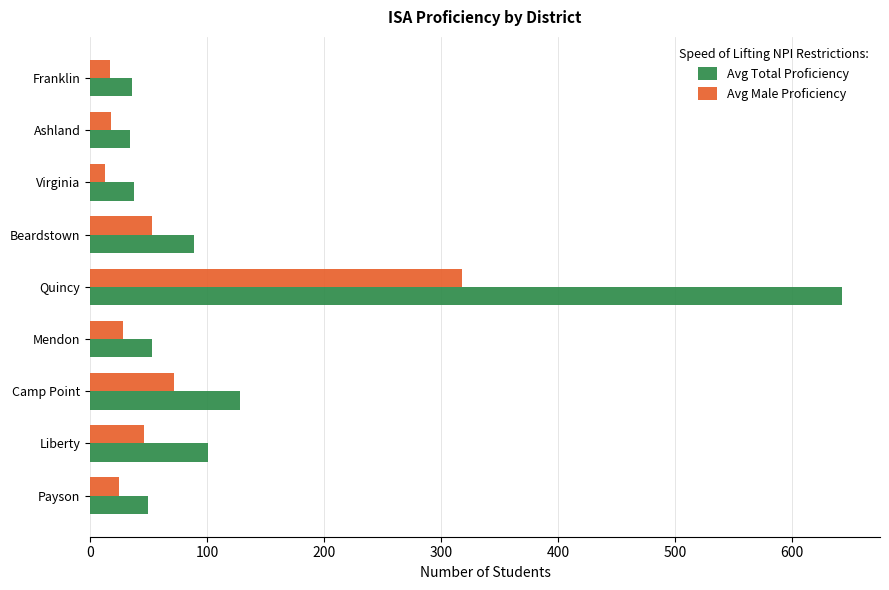

How many categories are shown in the chart?

9